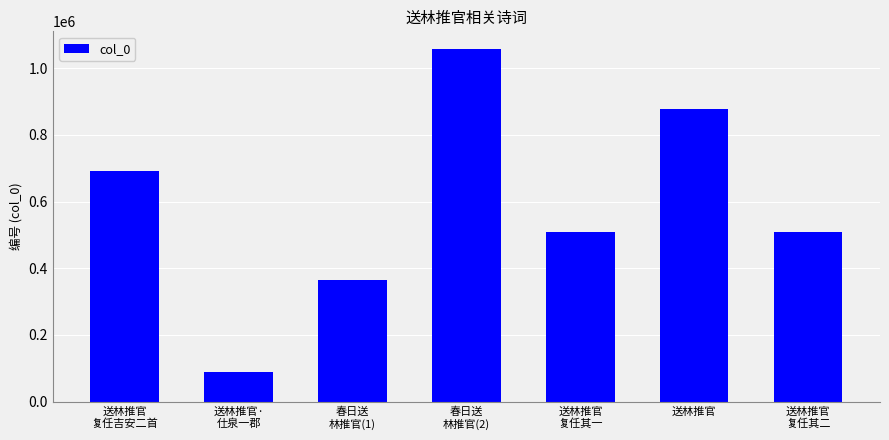

What is the difference between the maximum and second lowest values?

692694